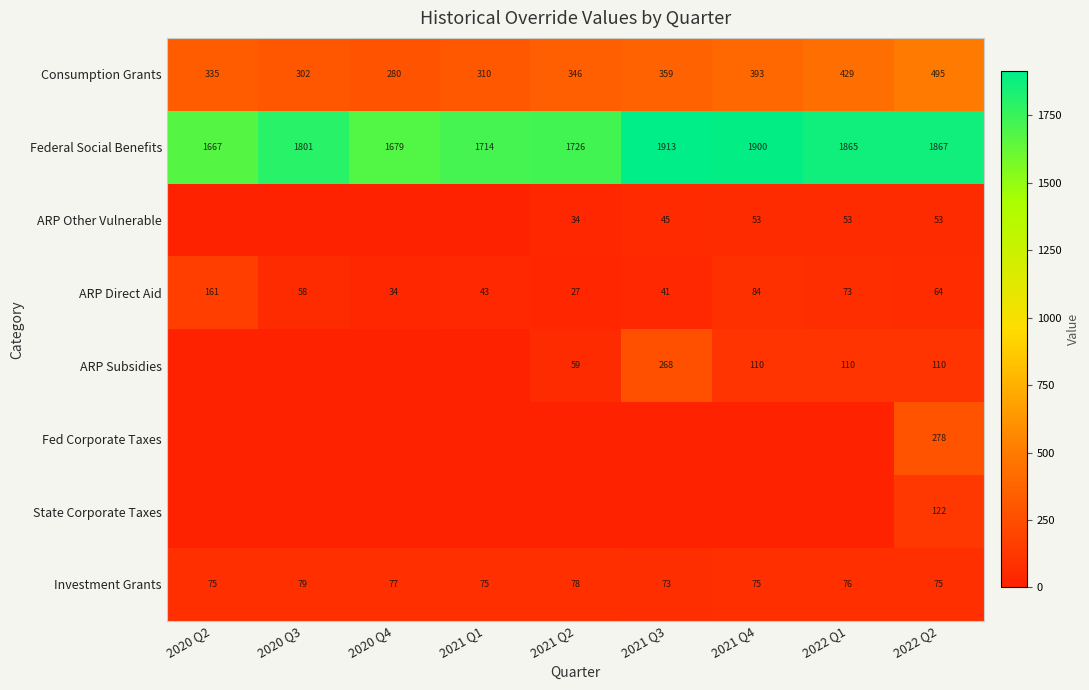

The Federal Social Benefits series shows 1667 at 2020 Q2. True or false?

True